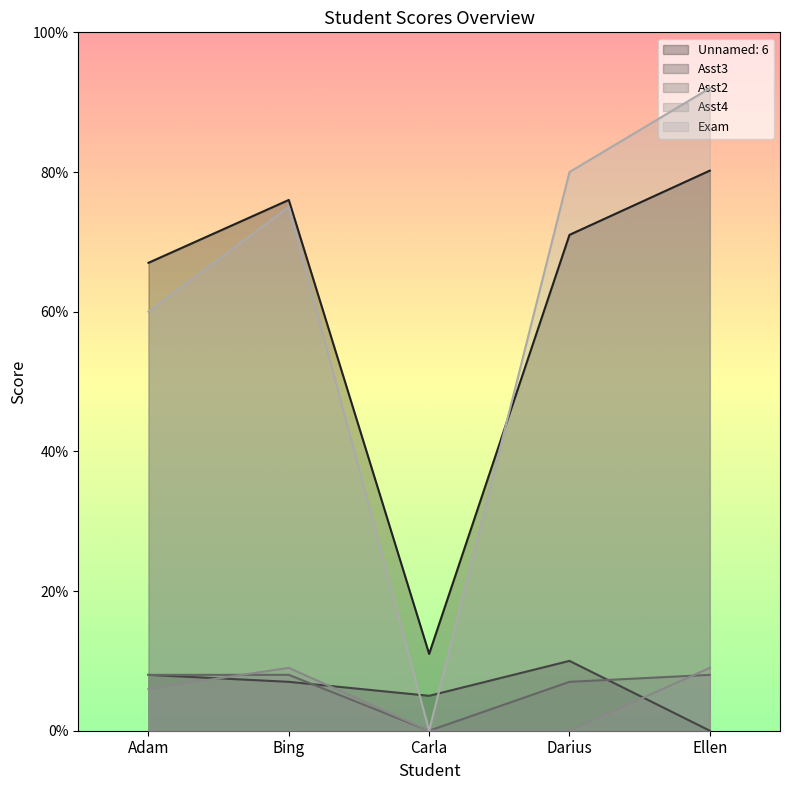

What is the spread (max minus min) of values at Bing?

69.0